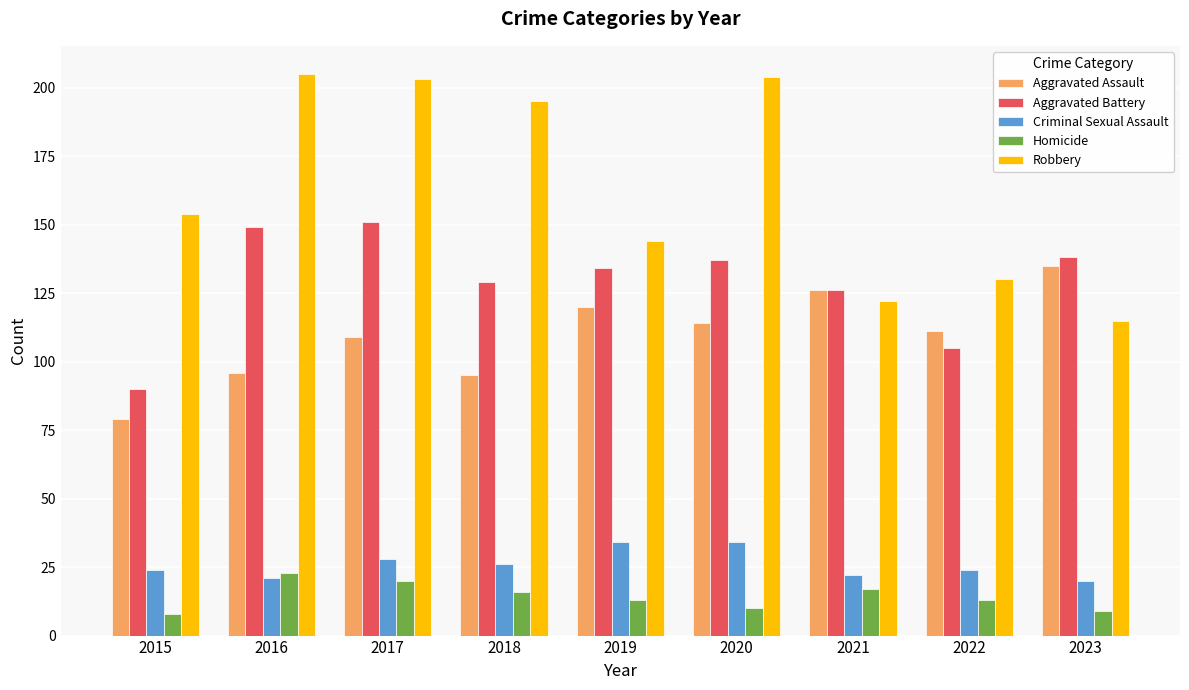

What is the value of the Robbery bar at the 8th from the left?

130